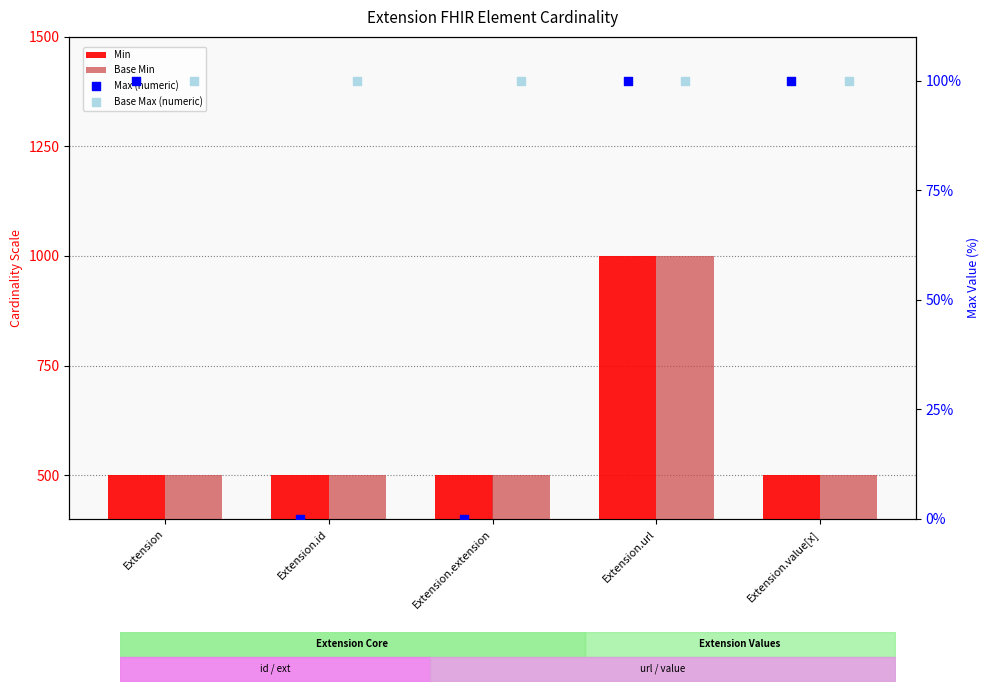

At how many categories does at least one series exceed 574?

1